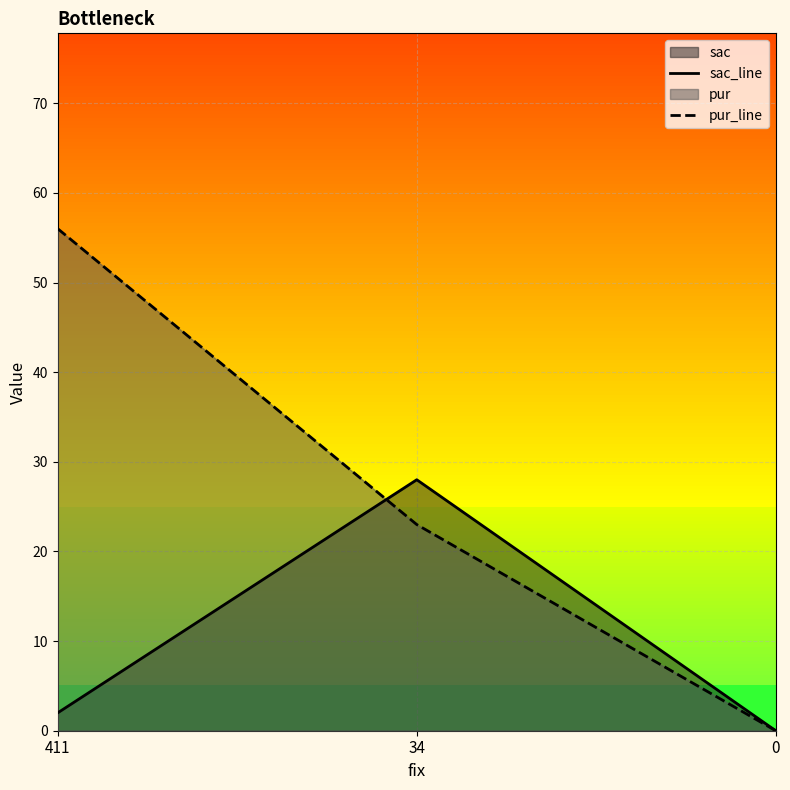

What is the value of the pur_line point at the 2nd from the left?

23